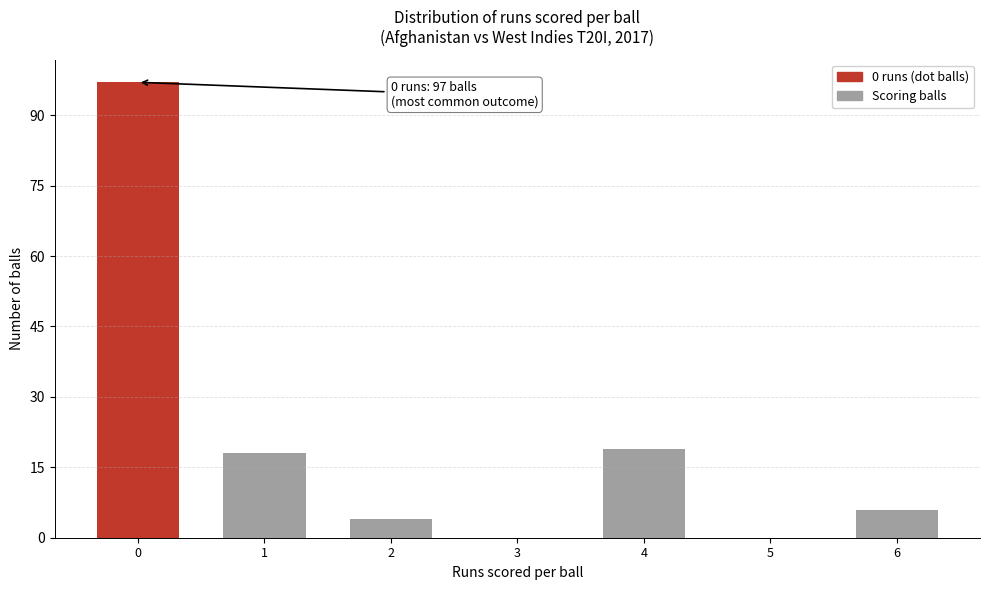

Reading left to right, transcribe all the data shown in this chart.

0=97	1=18	2=4	3=0	4=19	5=0	6=6